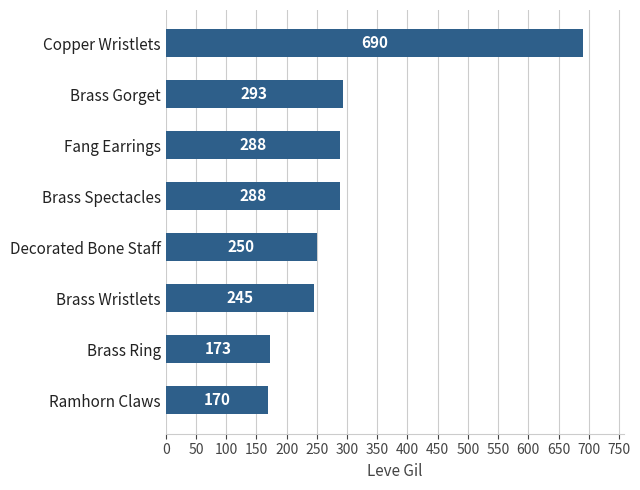

Reading top to bottom, transcribe all the data shown in this chart.

Copper Wristlets=690	Brass Gorget=293	Fang Earrings=288	Brass Spectacles=288	Decorated Bone Staff=250	Brass Wristlets=245	Brass Ring=173	Ramhorn Claws=170